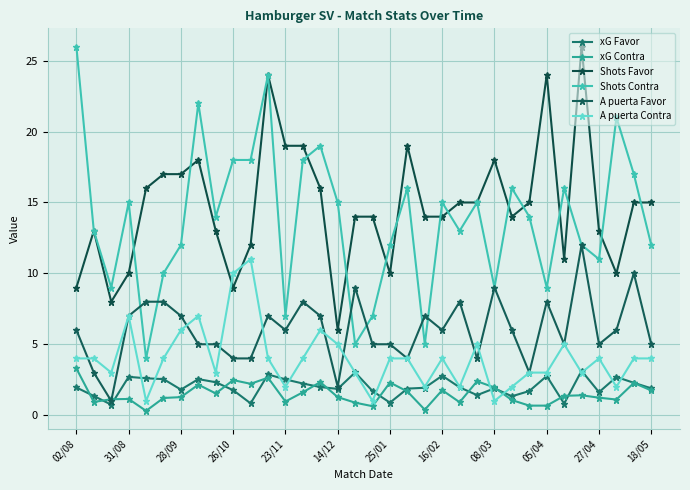

What is the maximum value shown in the chart?

26.0